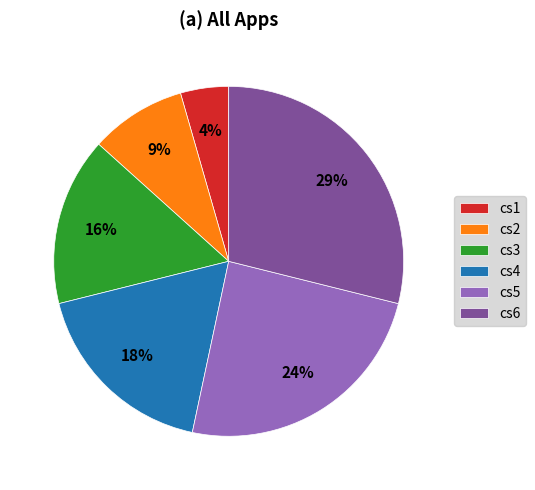

Is the sum of cs6 and cs2 greater than half?

No